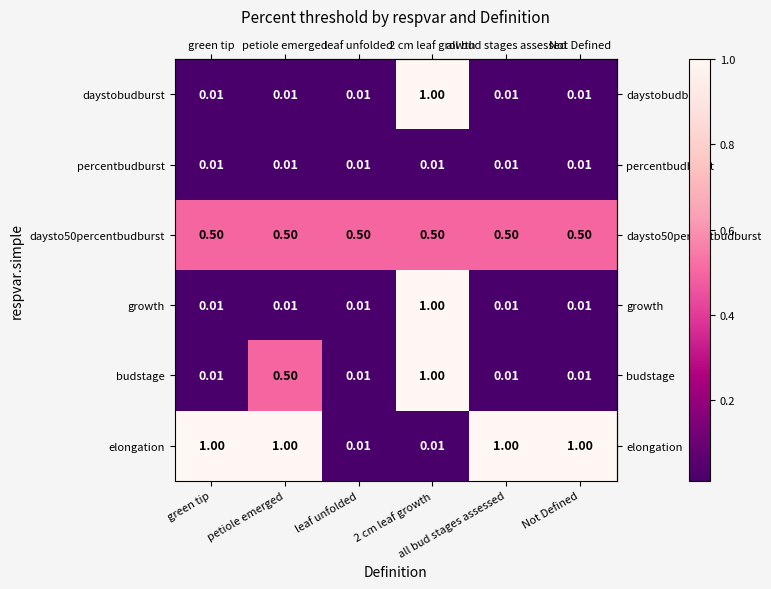

Which series has the largest total across all categories?

elongation